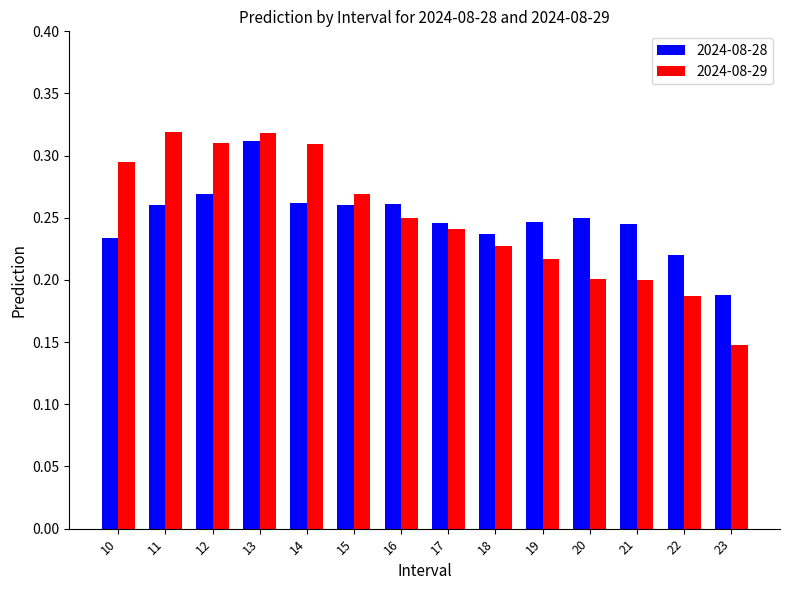

Count the 2024-08-28 values in the range 0 to 1.

14